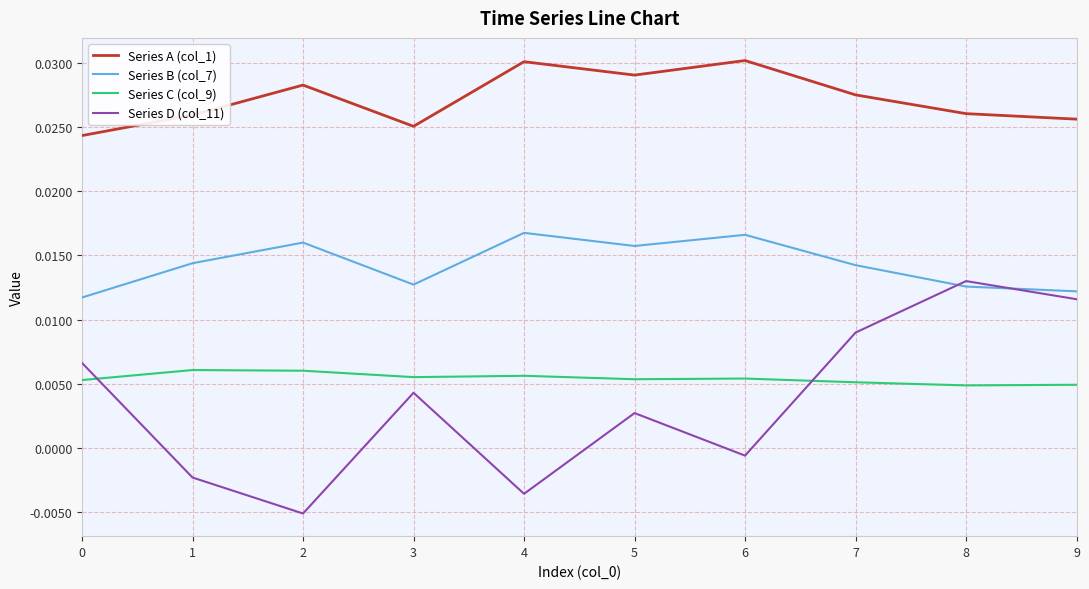

What is the sum of all Series B (col_7) values?

0.1